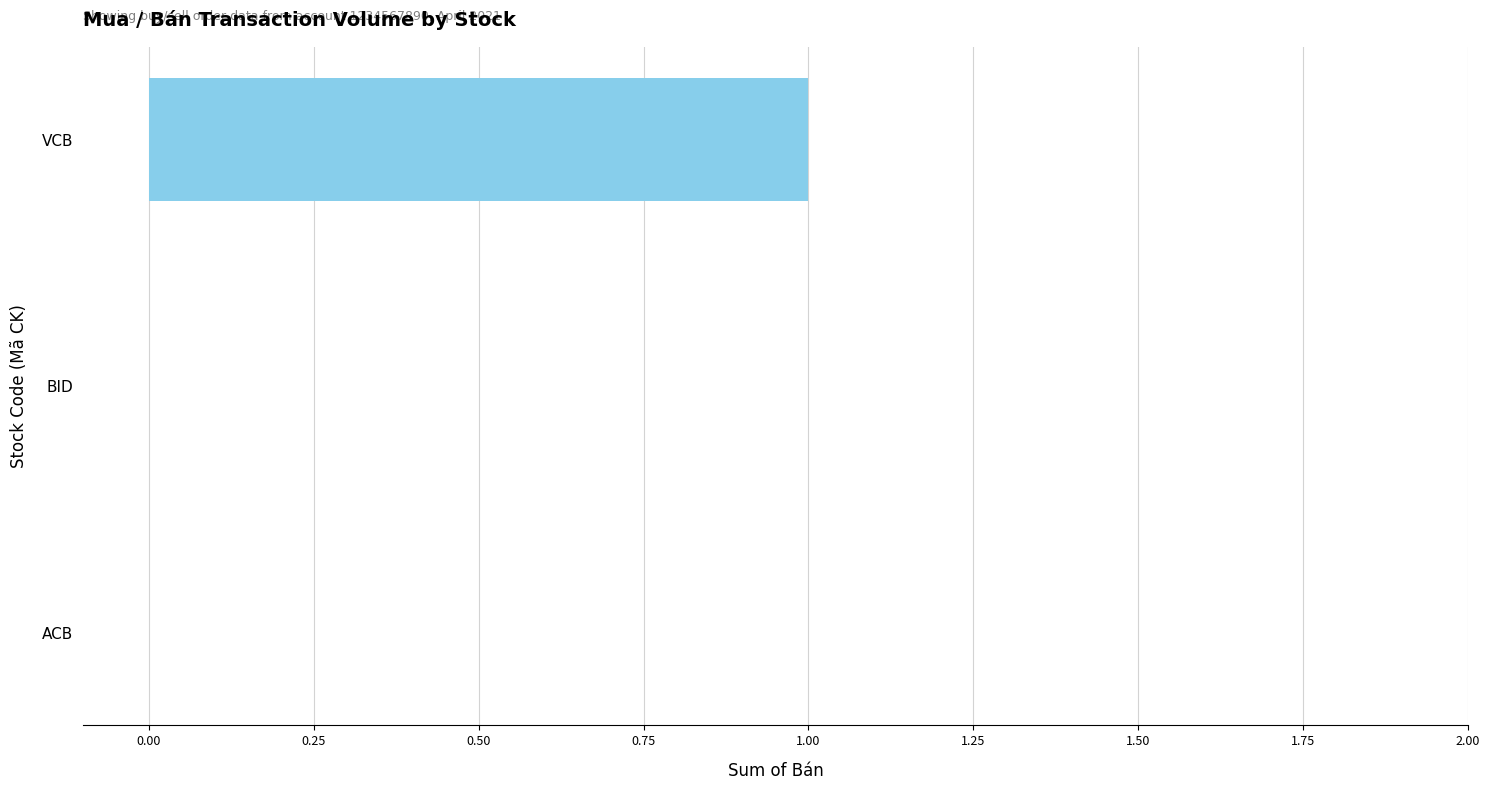

At which category does the chart reach its peak across all series?

VCB